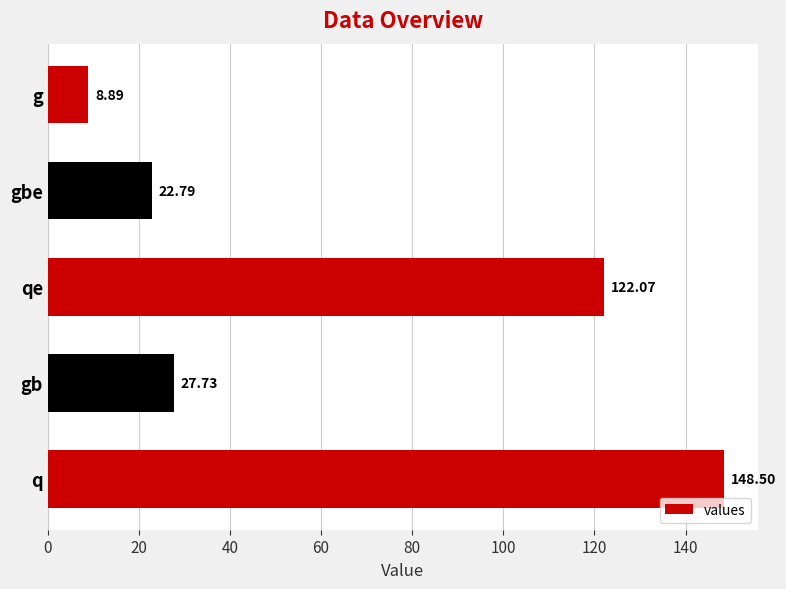

Where is the data nearest to the value 78?

qe